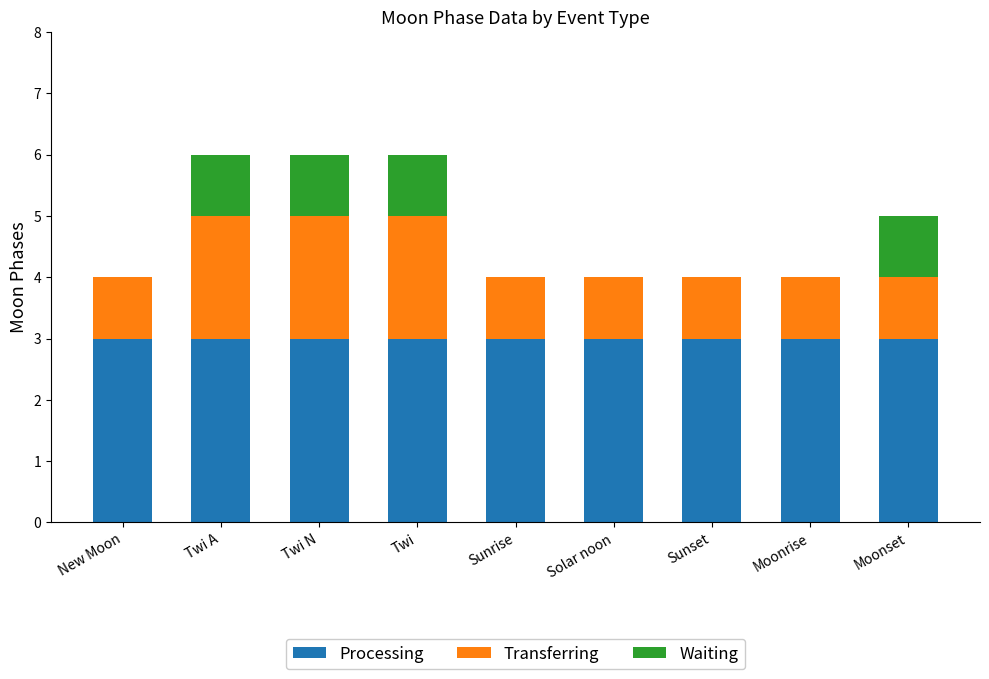

Reading right to left, transcribe the values for Processing.

Moonset=3	Moonrise=3	Sunset=3	Solar noon=3	Sunrise=3	Twi=3	Twi N=3	Twi A=3	New Moon=3